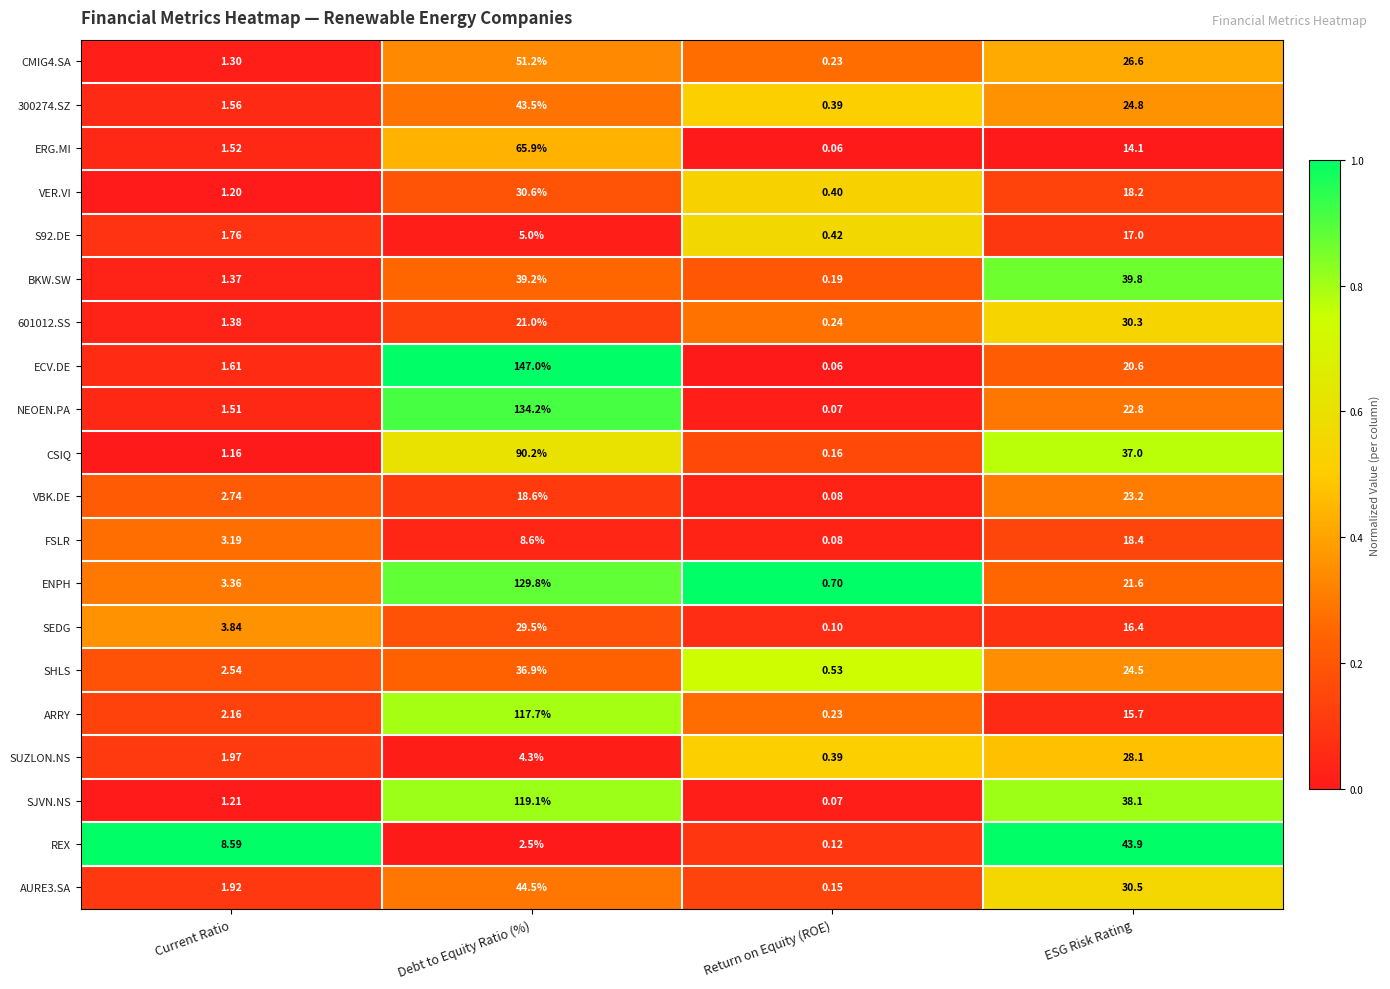

Which series has the widest spread of values?

ECV.DE